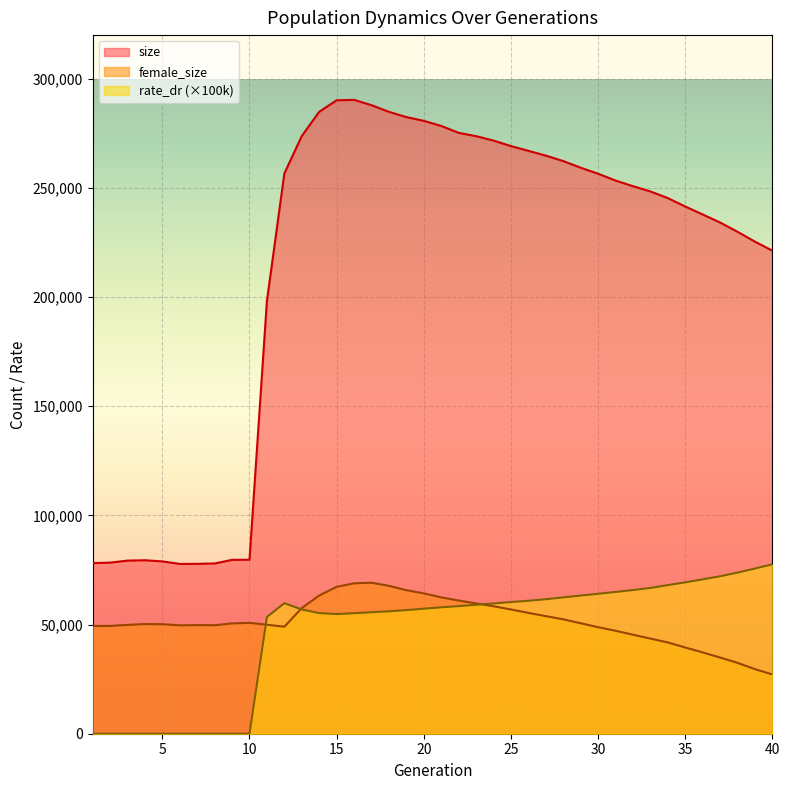

True or false: female_size has more than 1 interior local peaks.

True